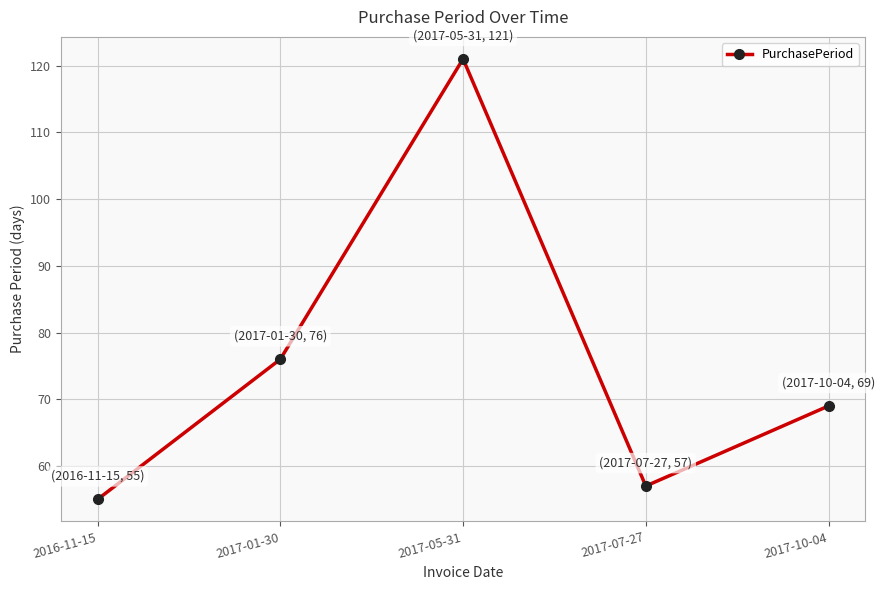

Which has a higher value, 2017-07-27 or 2016-11-15?

2017-07-27